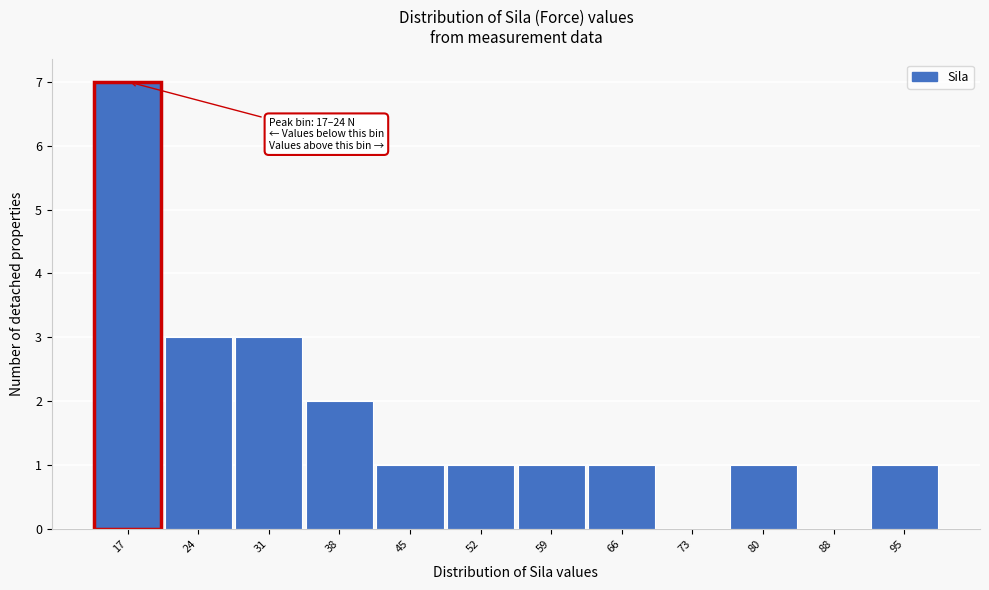

Reading left to right, transcribe all the data shown in this chart.

17=7	24=3	31=3	38=2	45=1	52=1	59=1	66=1	73=0	80=1	88=0	95=1